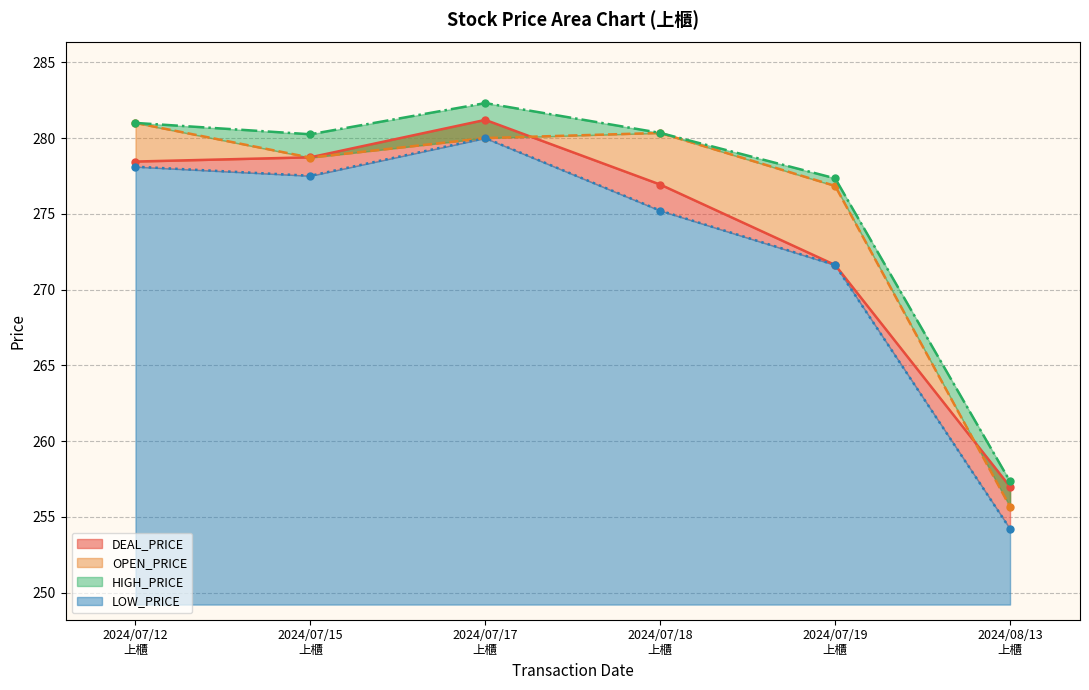

At which category does HIGH_PRICE reach its first local peak?

2024/07/17
上櫃